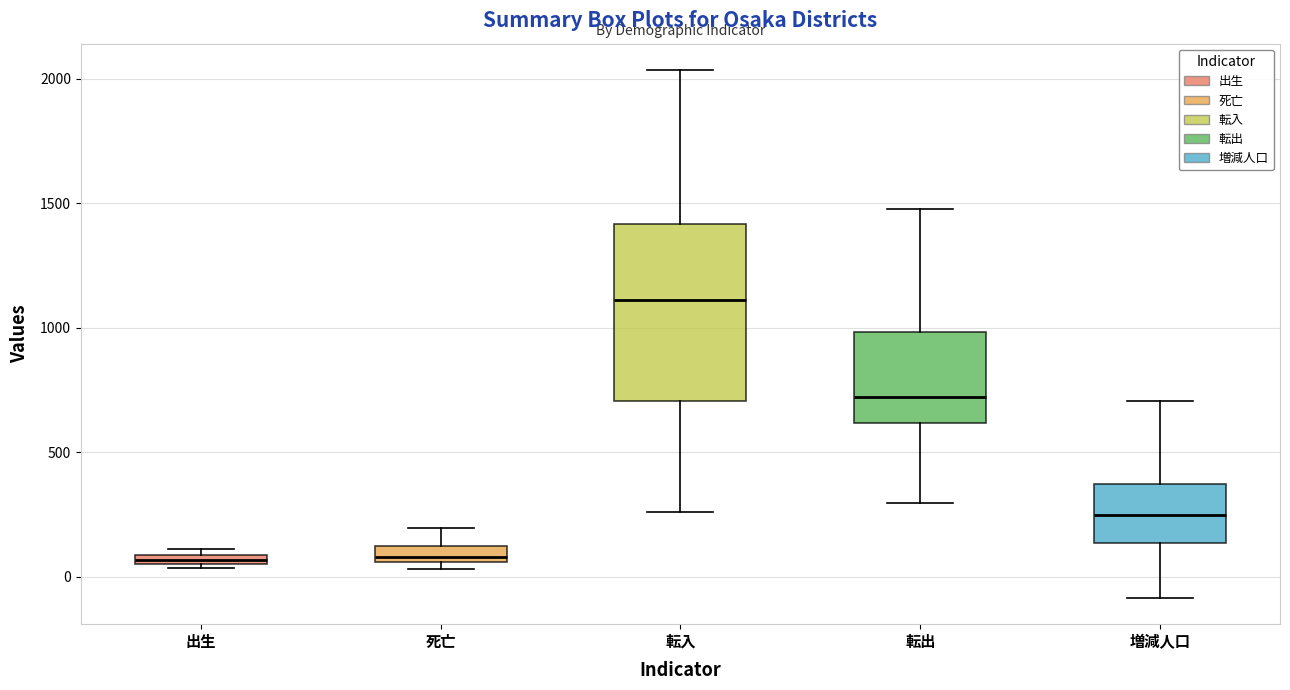

Where does the lower whisker of the box for 増減人口 end on the y-axis? The values are not printed on the chart, so give them approximately, as read against the axis.

-100